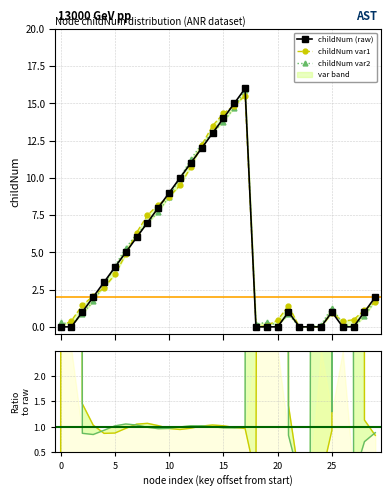

What is the average value of the childNum (raw) series?

4.7